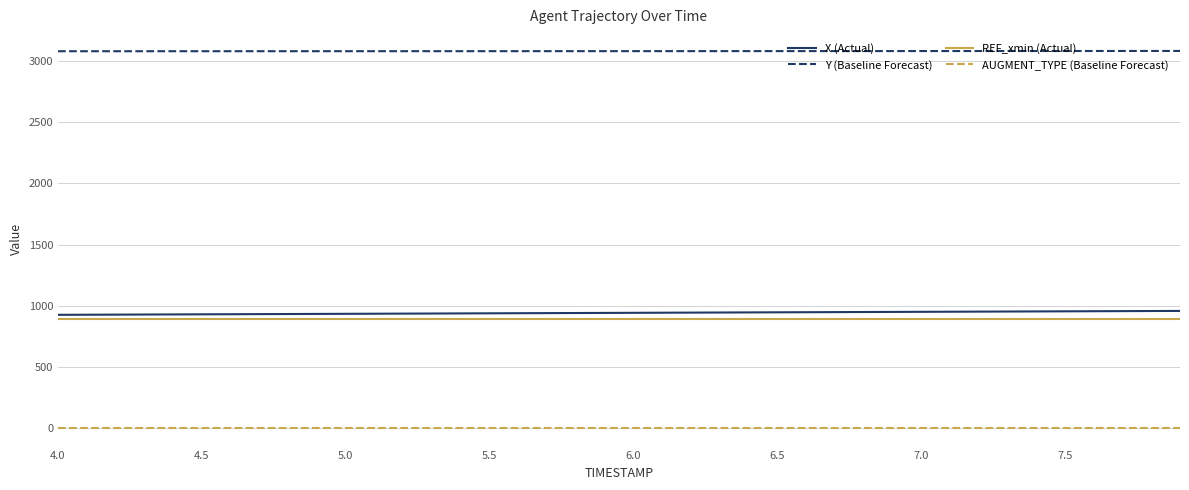

Is this an area chart (filled region under the line)?

No